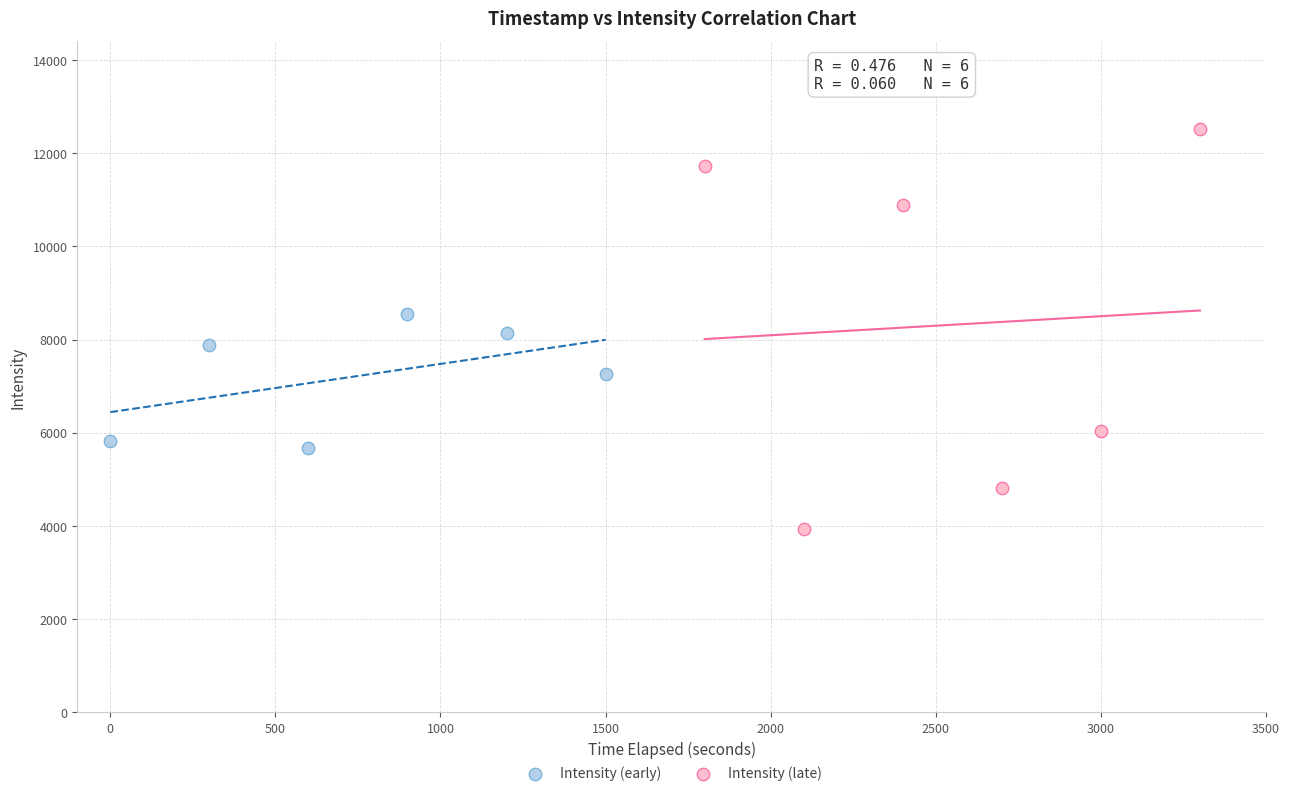

Which series contains the highest Y value?

Intensity (late)